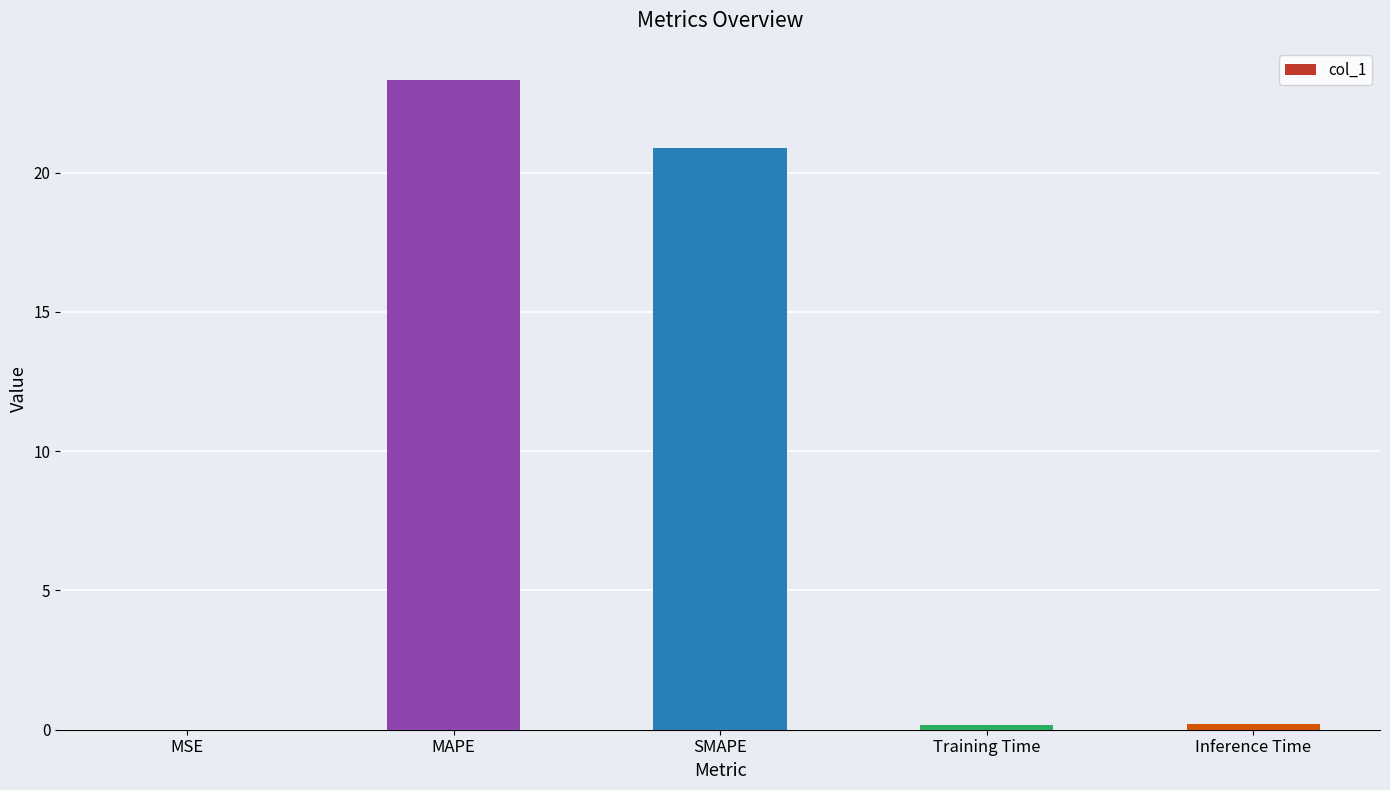

True or false: the data shows 23.3 at MAPE.

True